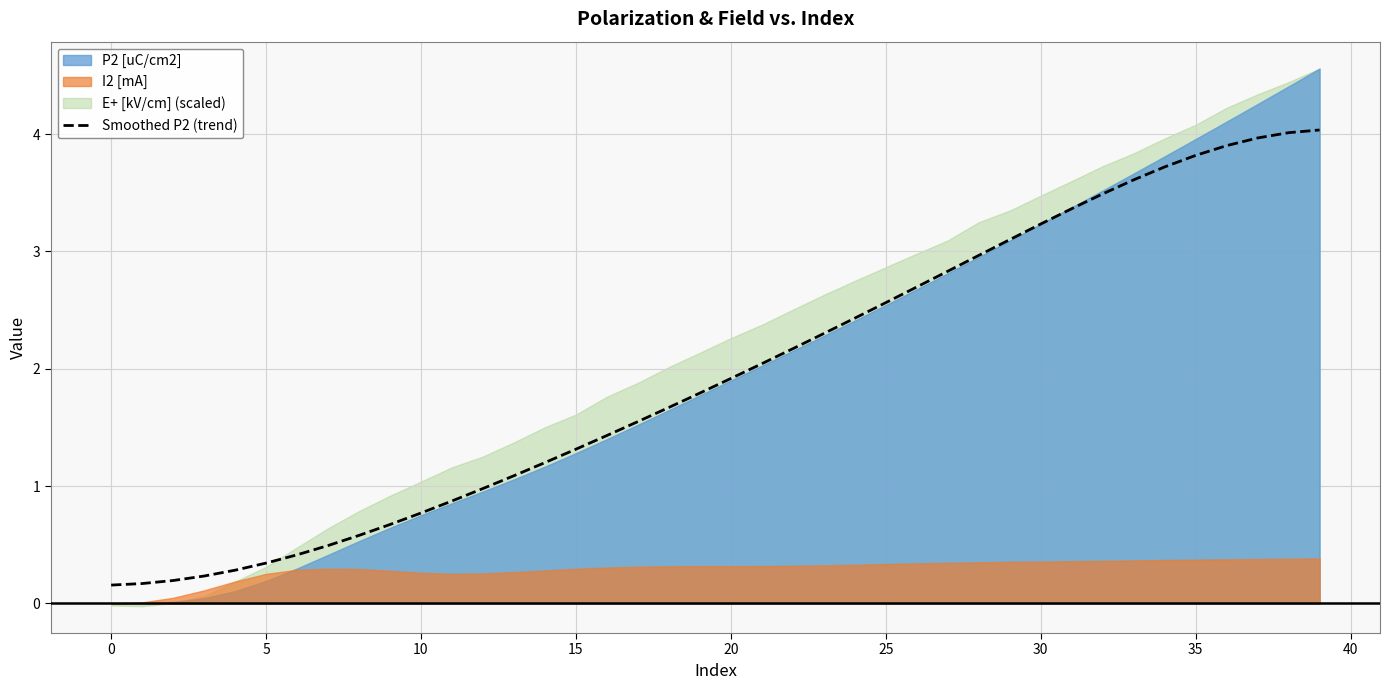

What is the value of the 13th point from the left?

1.0